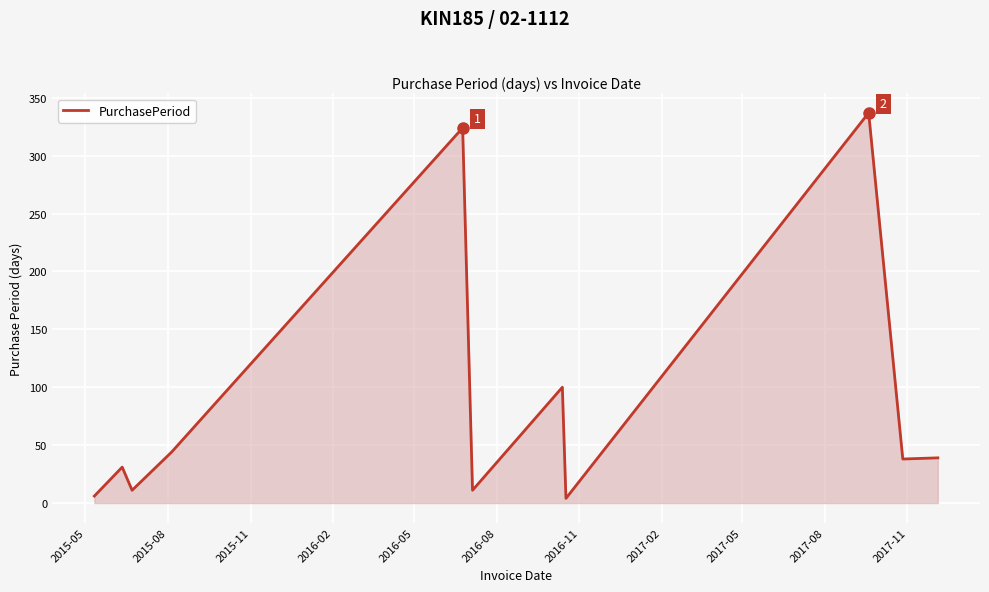

What is the greatest value displayed?

337